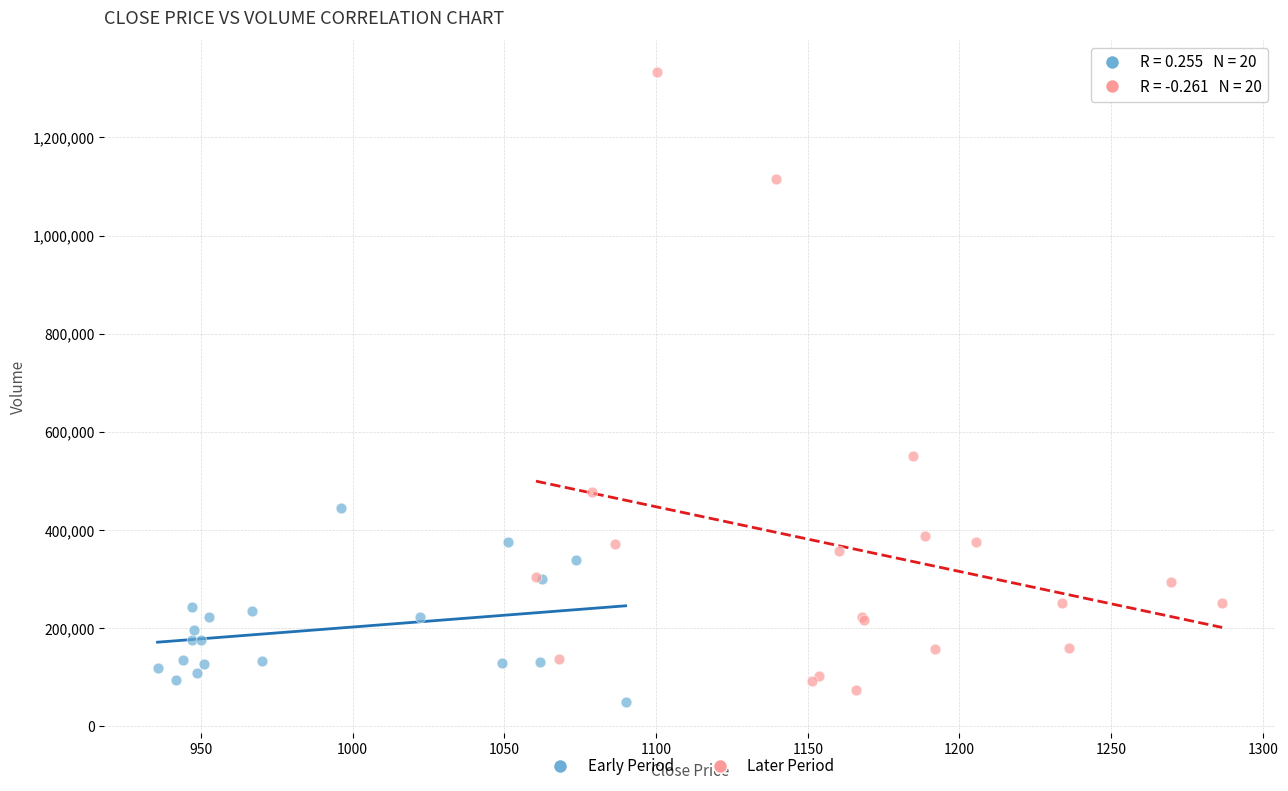

Which series contains the highest Y value?

Later Period